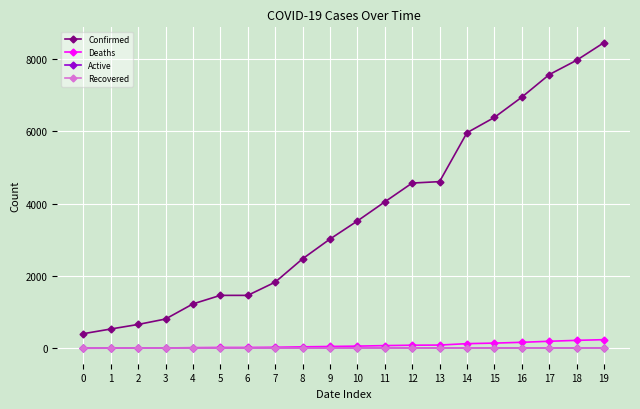

Reading left to right, what are all the values shown in this chart?

Confirmed: 0=407	1=536	2=662	3=812	4=1229	5=1465	6=1465	7=1829	8=2474	9=3019	10=3518	11=4045	12=4566	13=4605	14=5955	15=6377	16=6936	17=7559	18=7955	19=8443
Deaths: 0=5	1=7	2=11	3=13	4=21	5=26	6=26	7=32	8=44	9=54	10=64	11=78	12=89	13=93	14=132	15=147	16=169	17=198	18=223	19=242
Active: 0=0	1=0	2=0	3=0	4=0	5=0	6=0	7=0	8=0	9=0	10=0	11=0	12=0	13=0	14=0	15=0	16=0	17=0	18=0	19=0
Recovered: 0=0	1=0	2=0	3=0	4=0	5=0	6=0	7=0	8=0	9=0	10=0	11=0	12=0	13=0	14=0	15=0	16=0	17=0	18=0	19=0